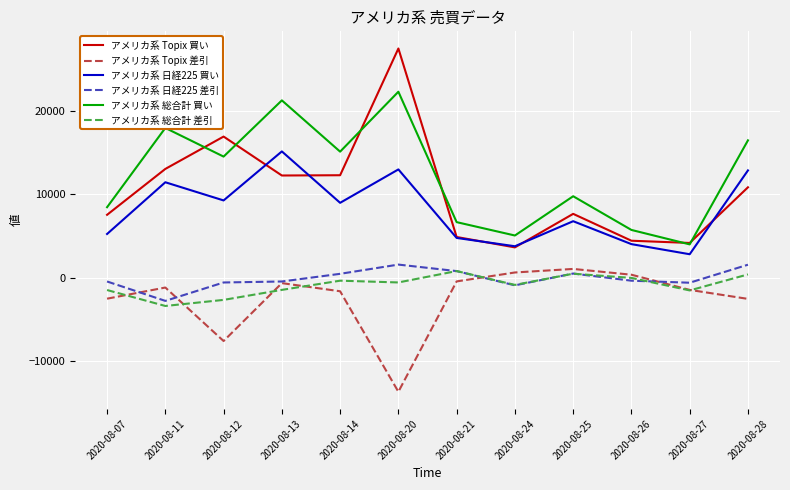

At how many categories does at least one series exceed 26014?

1